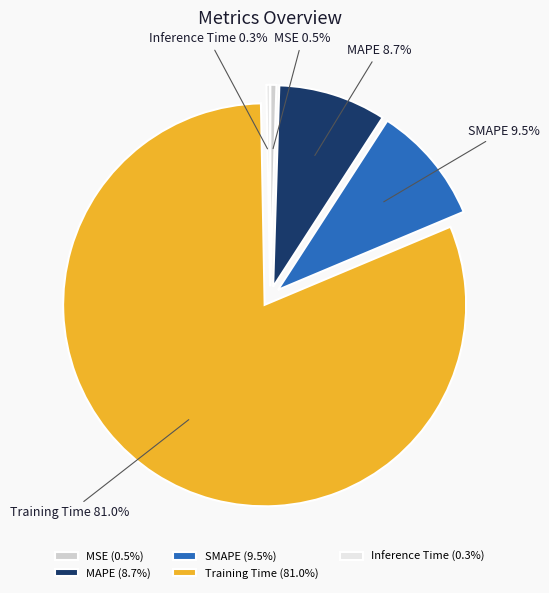

To the nearest percent, what is the combined percentage of Inference Time and MAPE?

9%